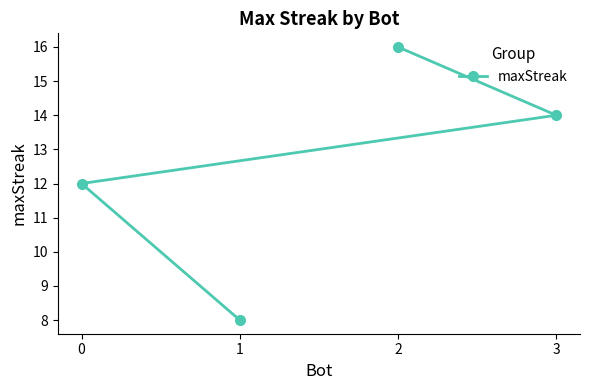

Reading left to right, extract all data points from this chart.

0=12	1=8	2=16	3=14